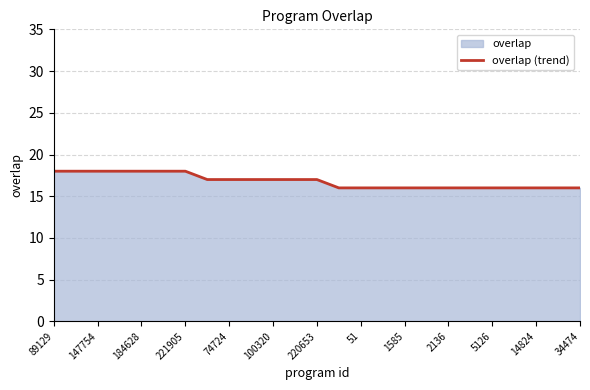

Count the values in the range 16 to 18.

25